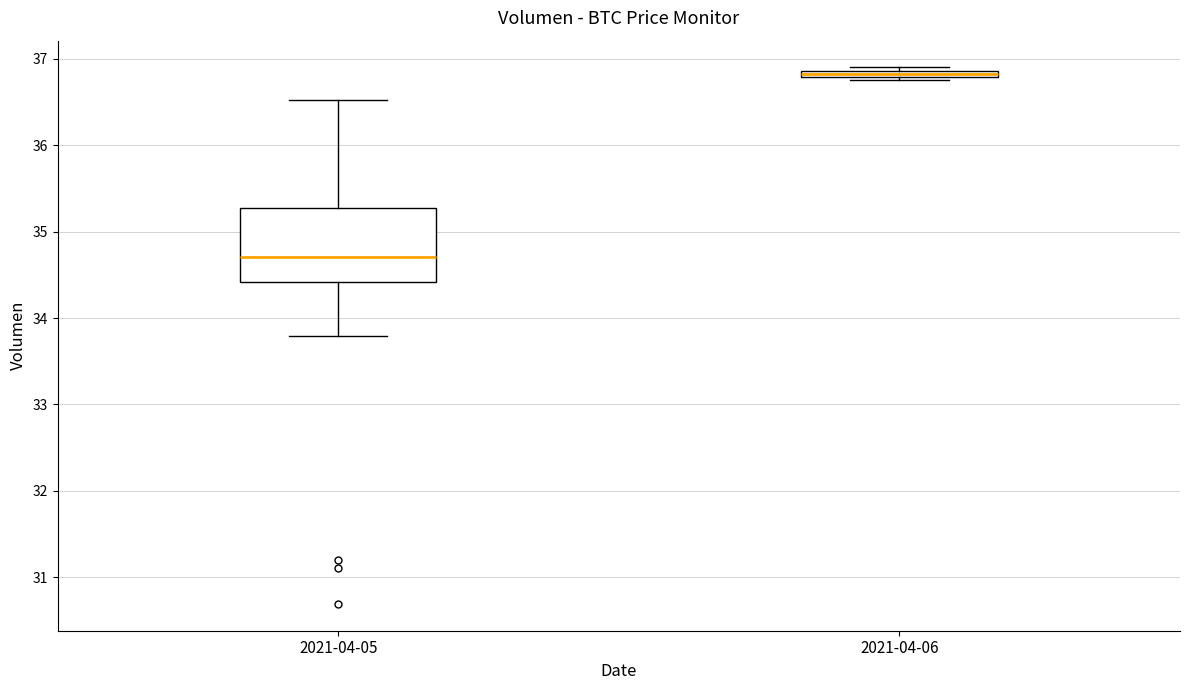

Which box's median line is the lowest?

2021-04-05